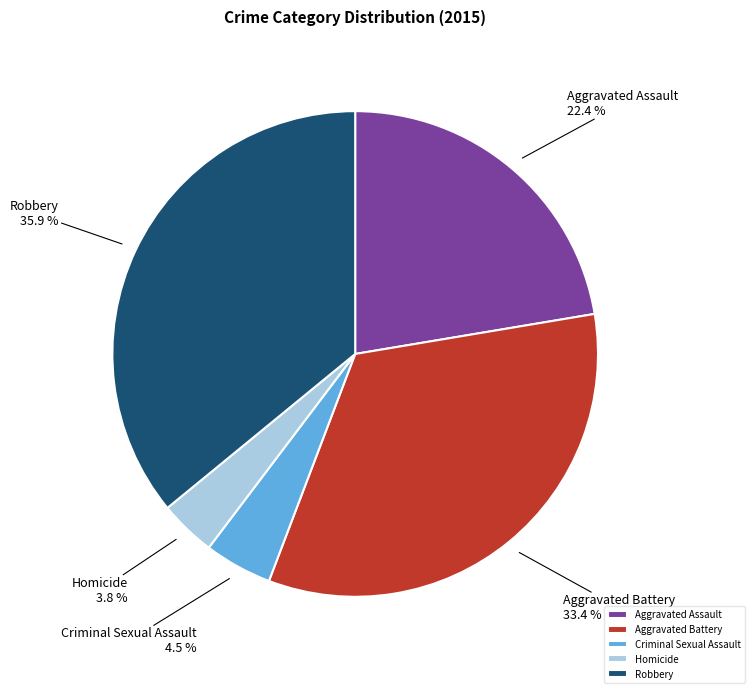

Rank the categories by value from highest to lowest.

Robbery, Aggravated Battery, Aggravated Assault, Criminal Sexual Assault, Homicide